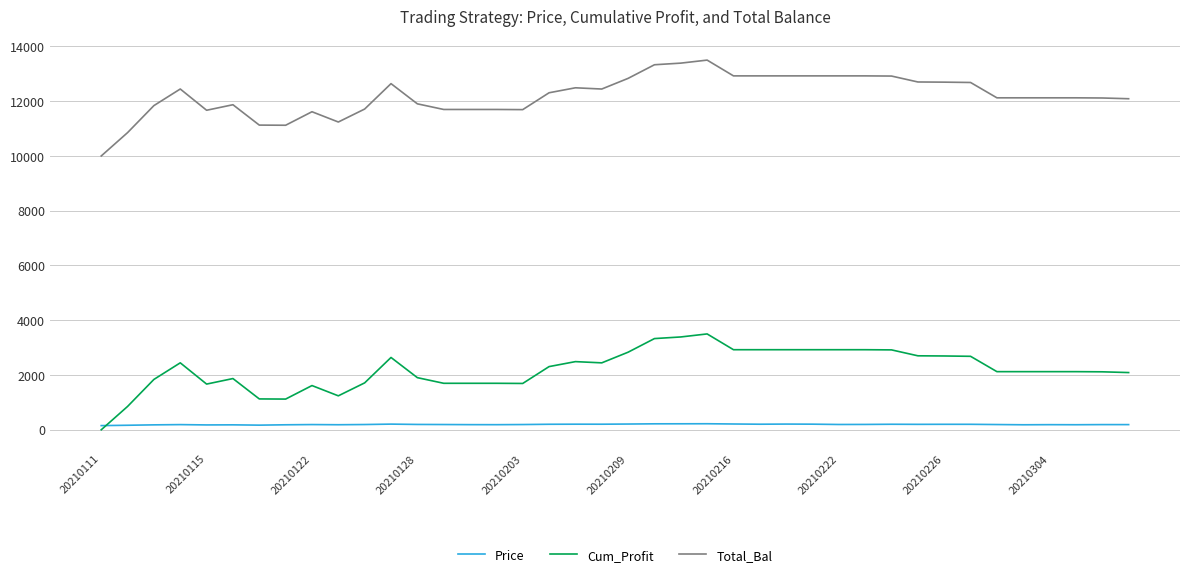

True or false: Total_Bal and Price intersect in this chart.

False